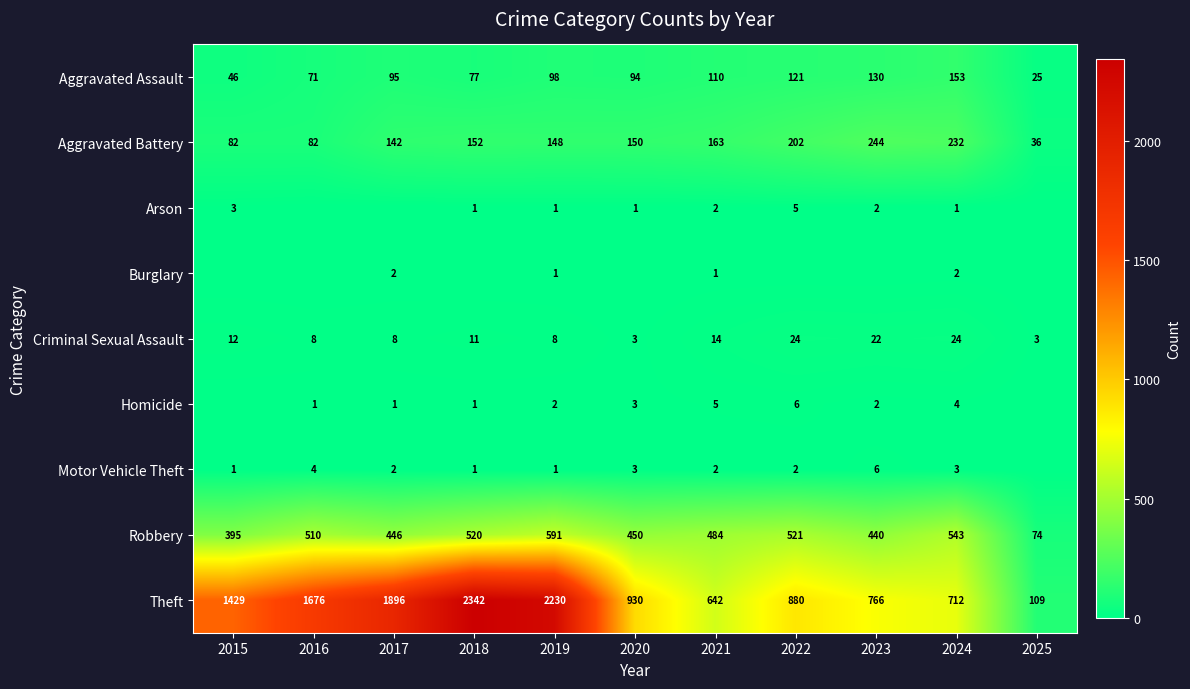

What is the spread (max minus min) of values at 2024?

711